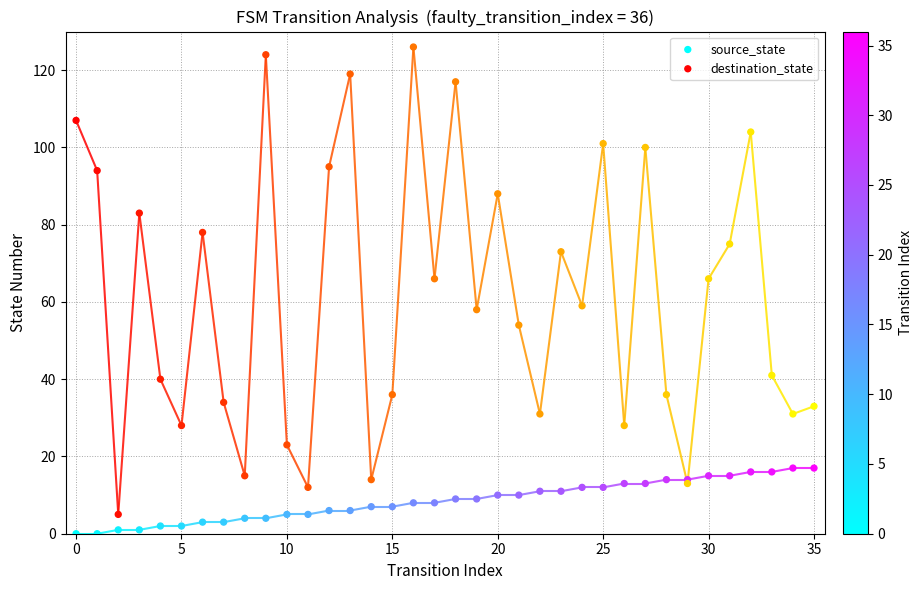

Which series contains the lowest Y value?

source_state